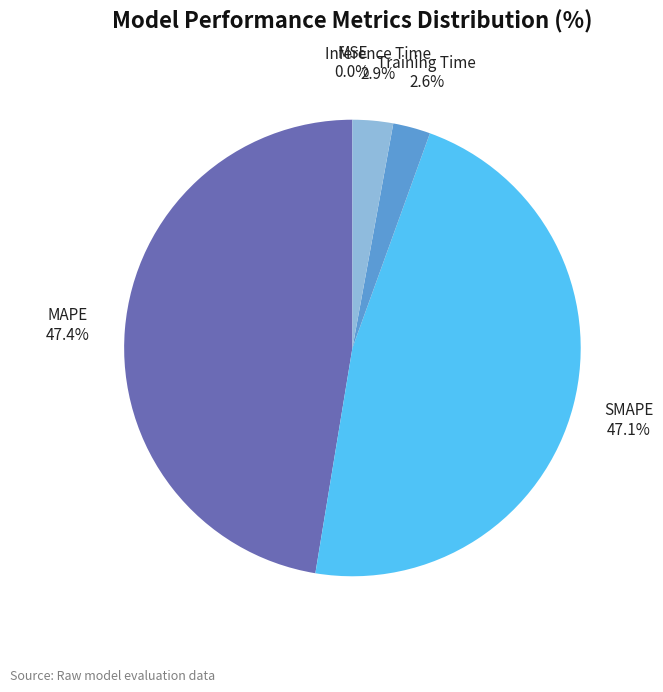

To the nearest percent, what percentage of the pie is Inference Time?

3%